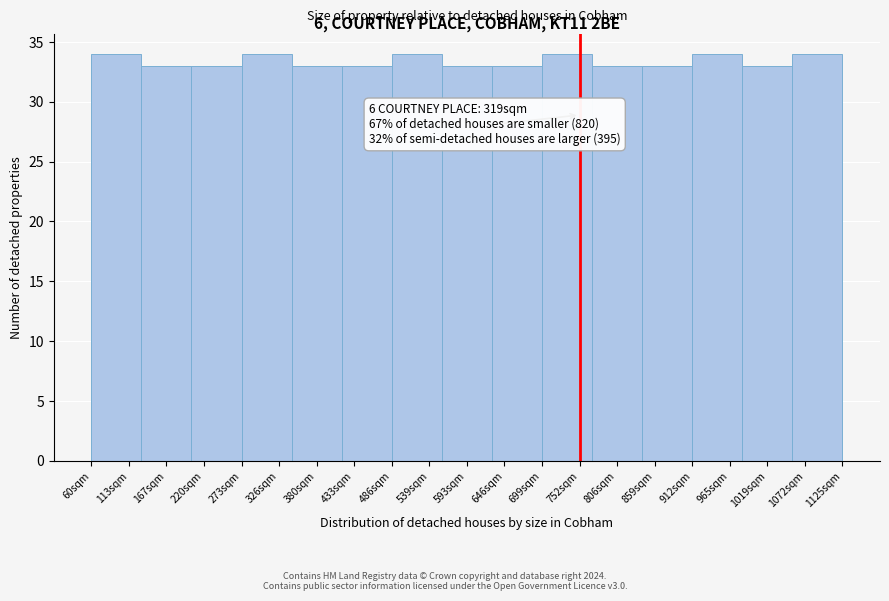

Reading left to right, list all the values displayed in this chart.

34	33	33	34	33	33	34	33	33	34	33	33	34	33	34